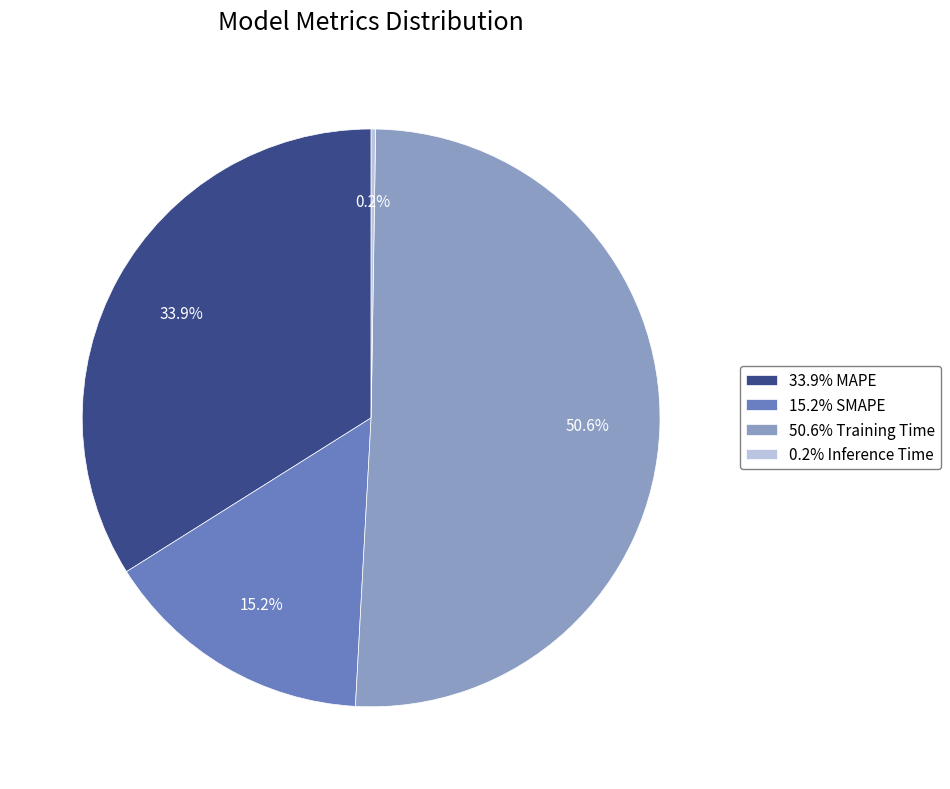

To the nearest percent, what is the difference between the largest and smallest slice percentages?

50%